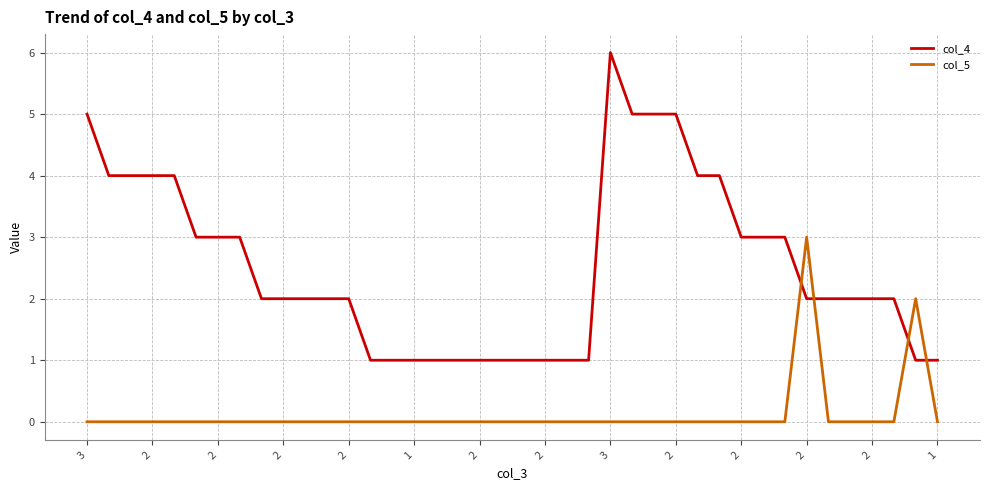

After their last crossing, which series has the higher values: col_4 or col_5?

col_4